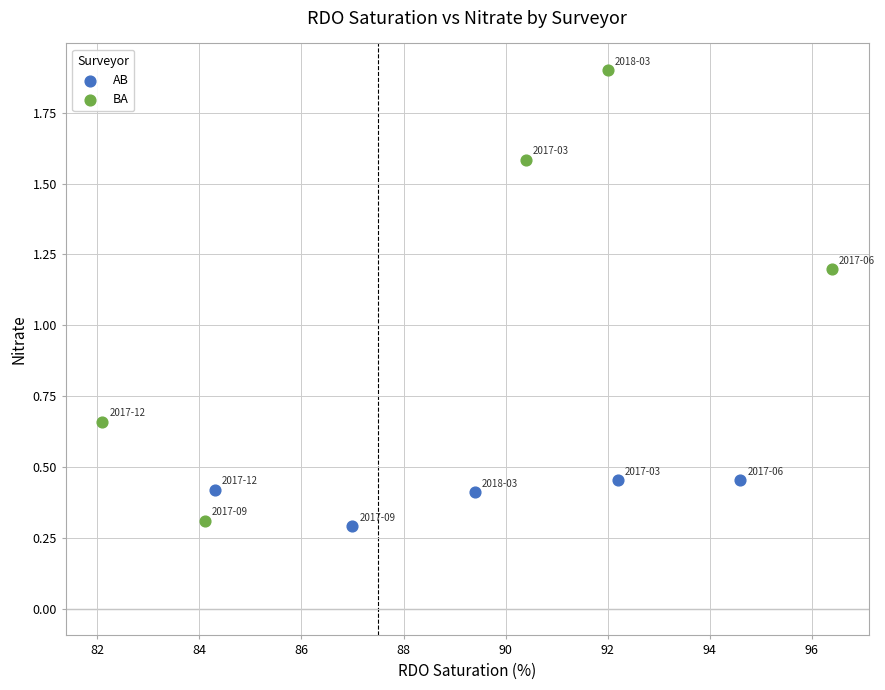

Which series has the widest spread of Y values?

BA